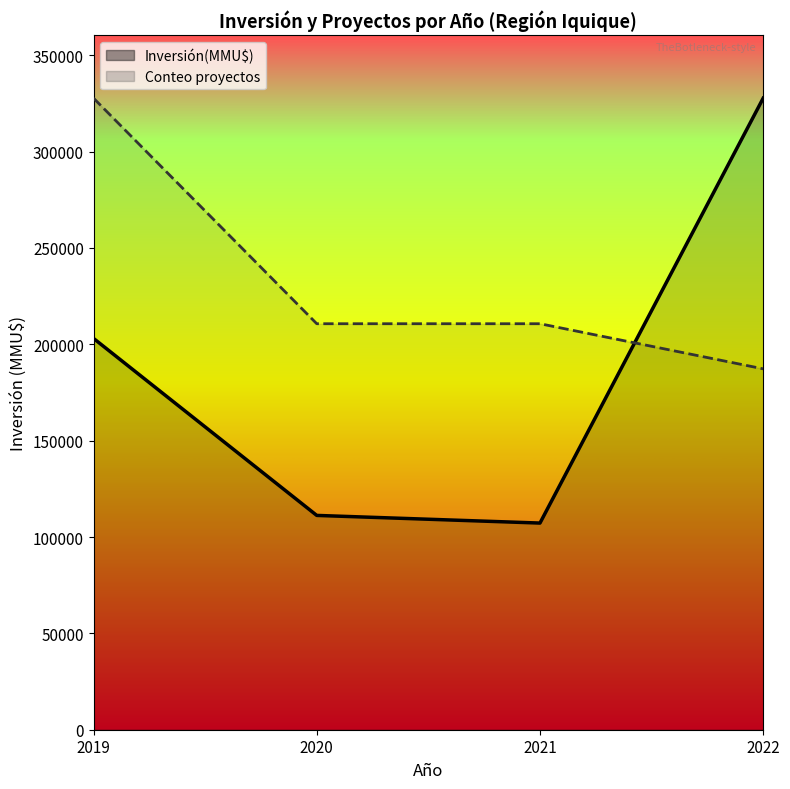

Which has a higher value, 2021-01 or 2021-04?

2021-04